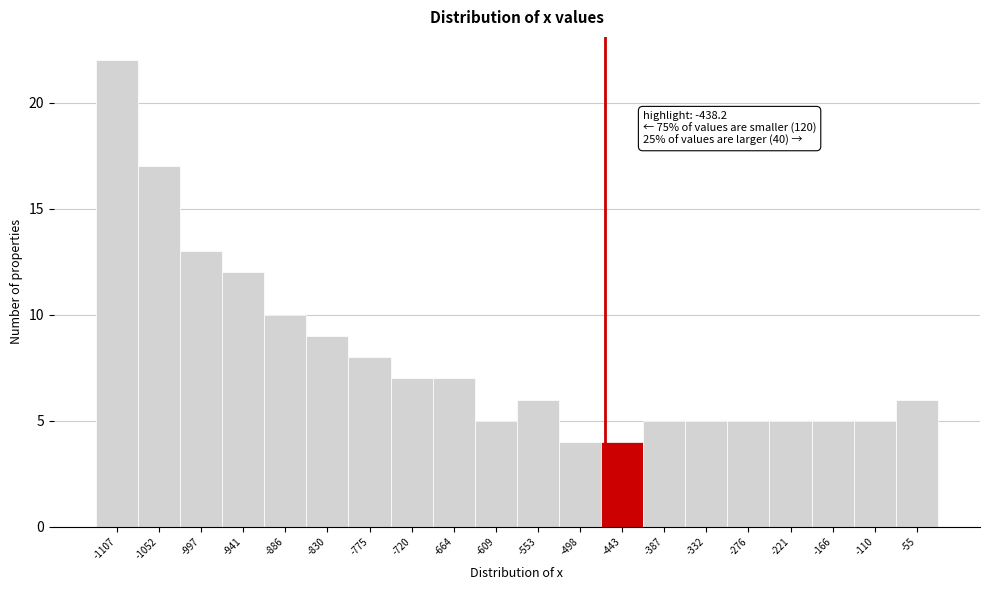

Reading left to right, what are all the values shown in this chart?

22	17	13	12	10	9	8	7	7	5	6	4	4	5	5	5	5	5	5	6